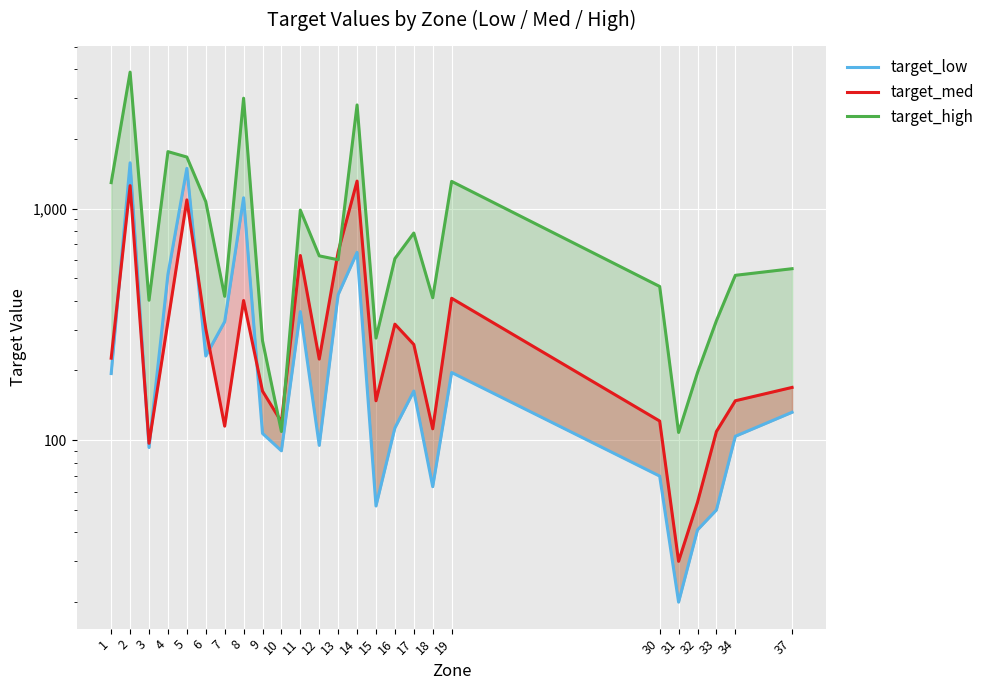

At which label does target_high reach its minimum?

31